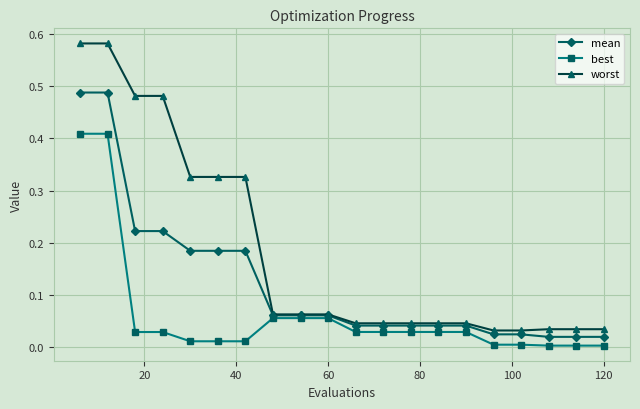

List the series in order of their overall mean, highest first.

worst, mean, best